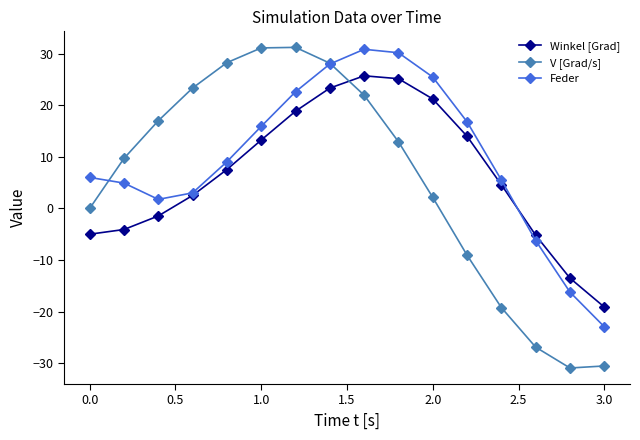

What is the average value of the Feder series?

9.7